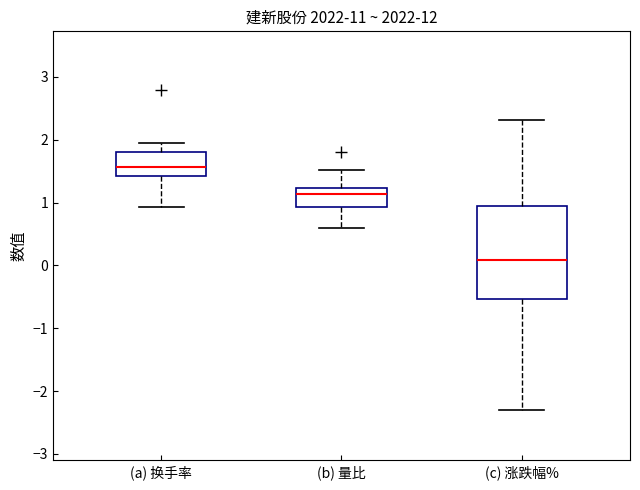

Which box is the tallest, from its lower edge to its upper edge?

(c) 涨跌幅%